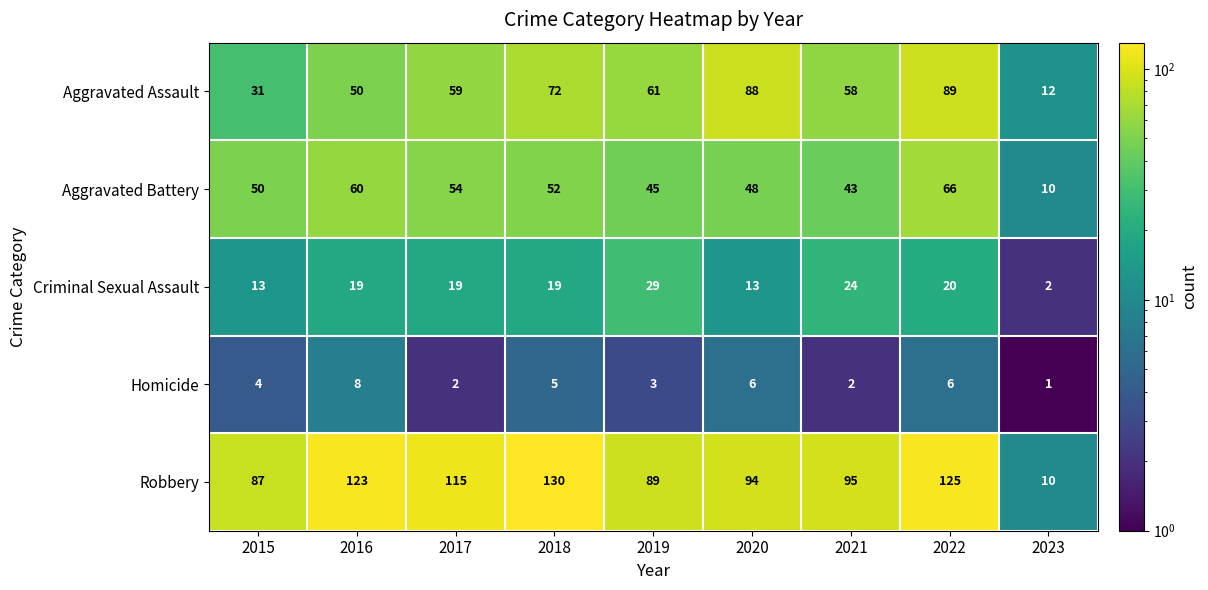

Is it true that Aggravated Assault equals 12 at 2015?

False